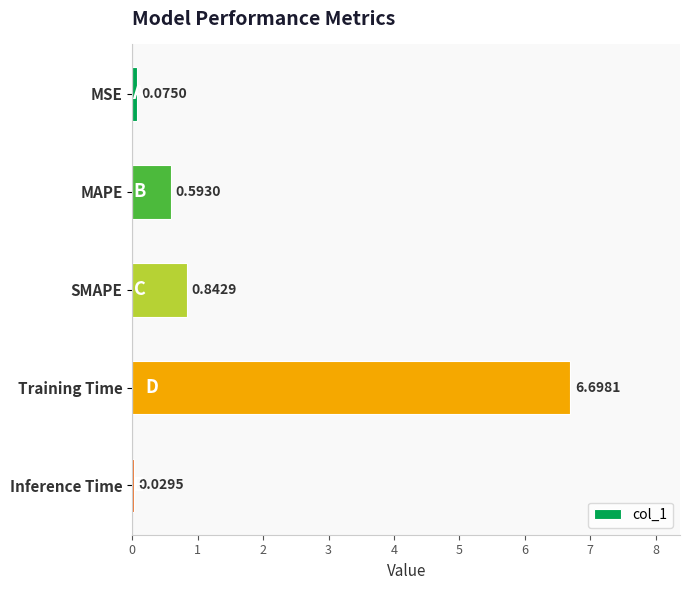

List the labels in order of value, largest first.

Training Time, SMAPE, MAPE, MSE, Inference Time